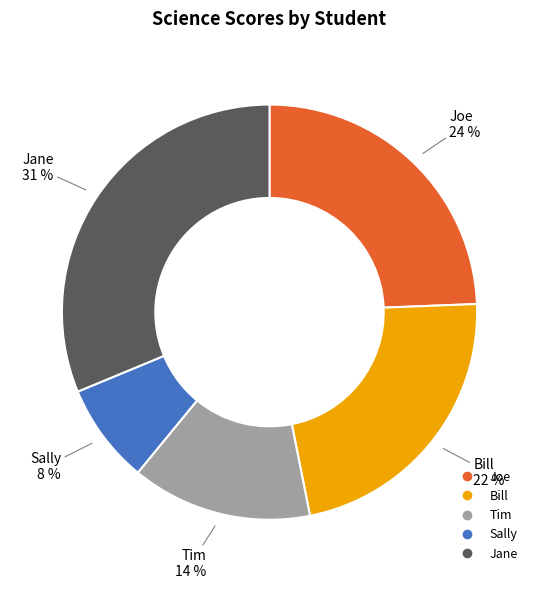

To the nearest percent, what percentage of the pie is Tim?

14%